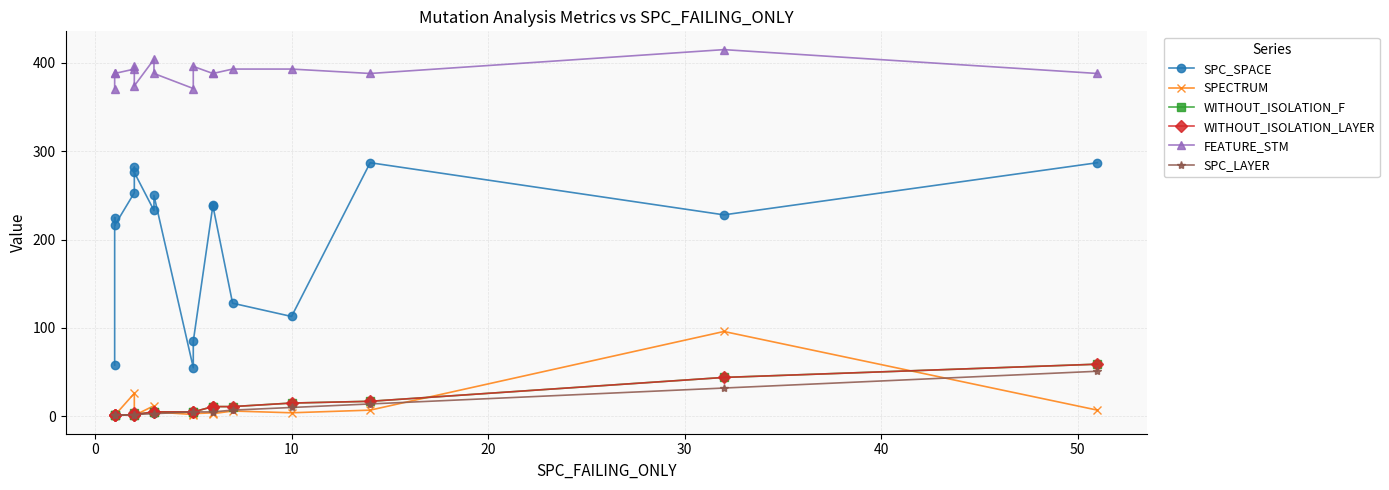

How many lines are shown in the chart?

6